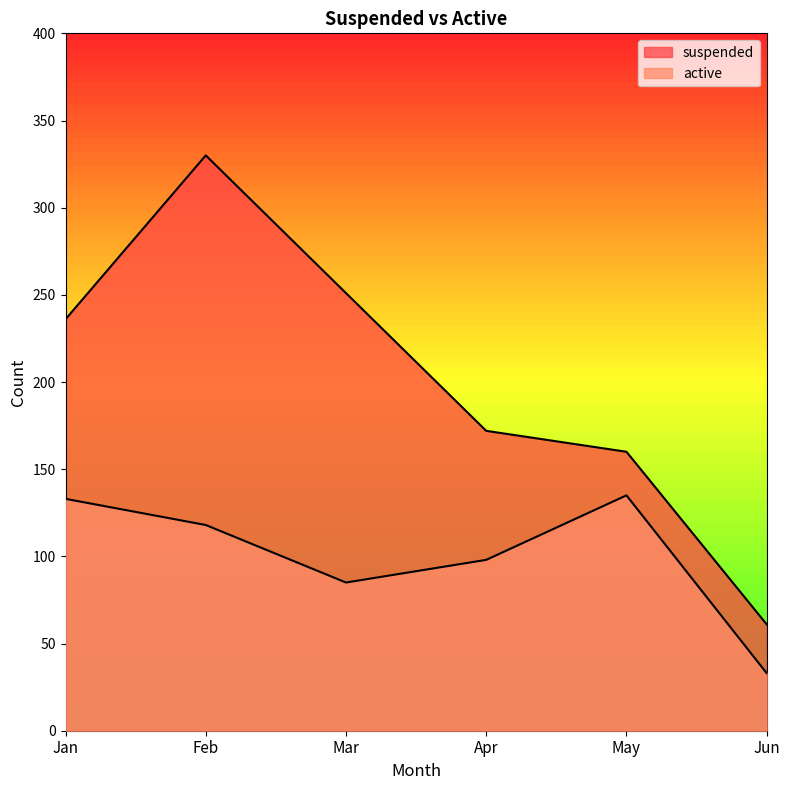

Does the chart have visible grid lines?

No